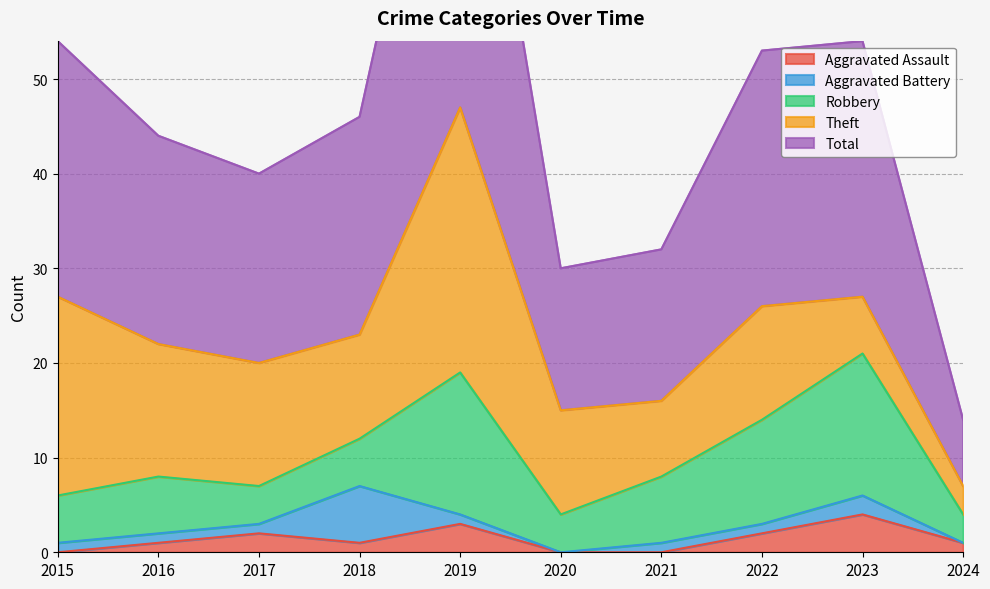

The value of Theft at 2016 is 14. True or false?

True